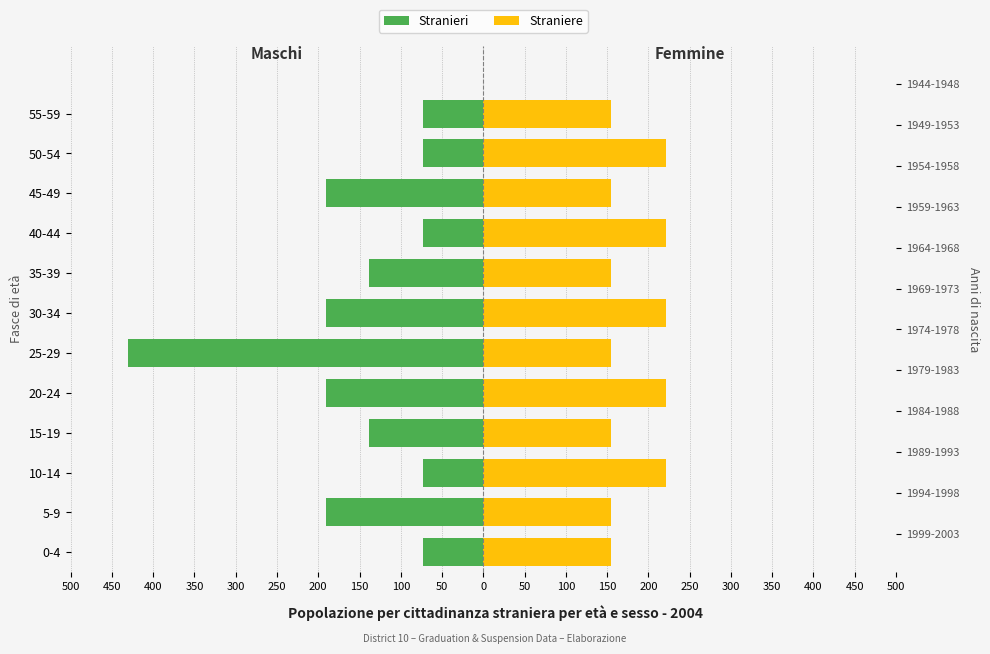

How many values in the Stranieri series exceed -139?

5